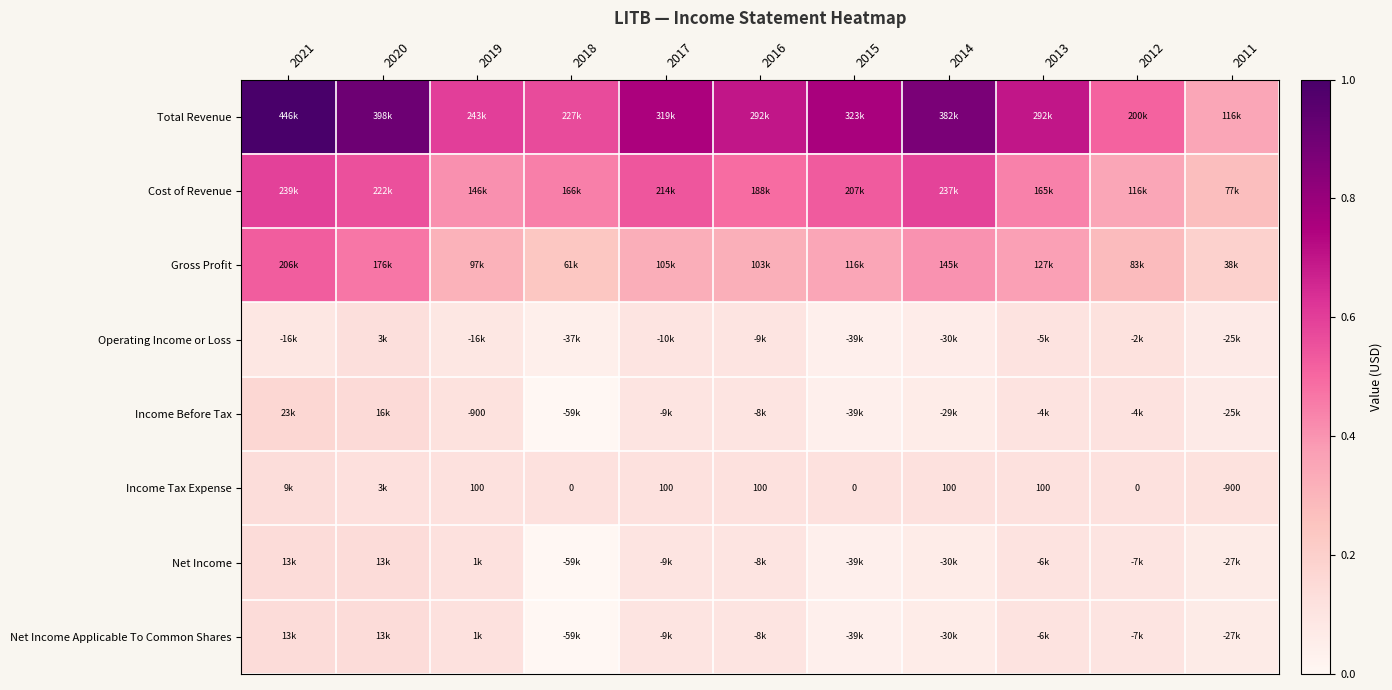

True or false: Net Income has a value of 0.1 at 2016.

True